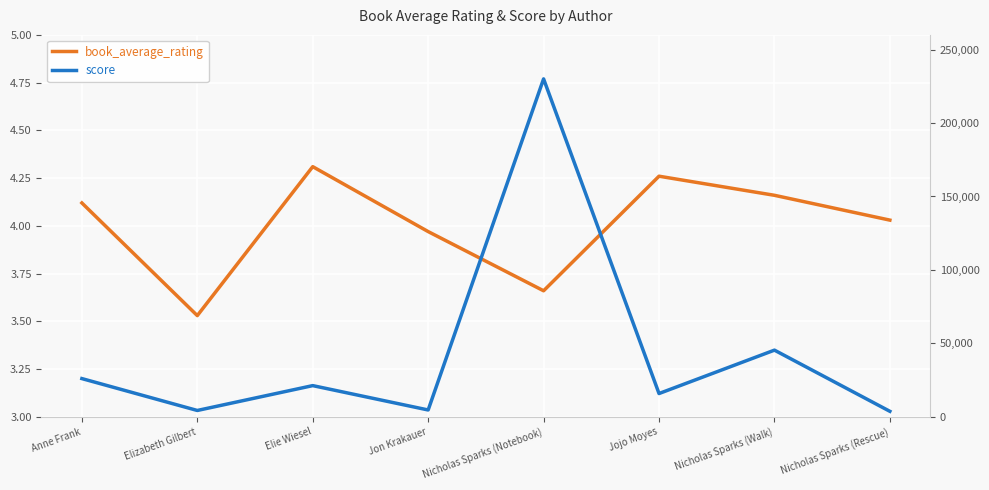

True or false: book_average_rating and score cross at least once.

False